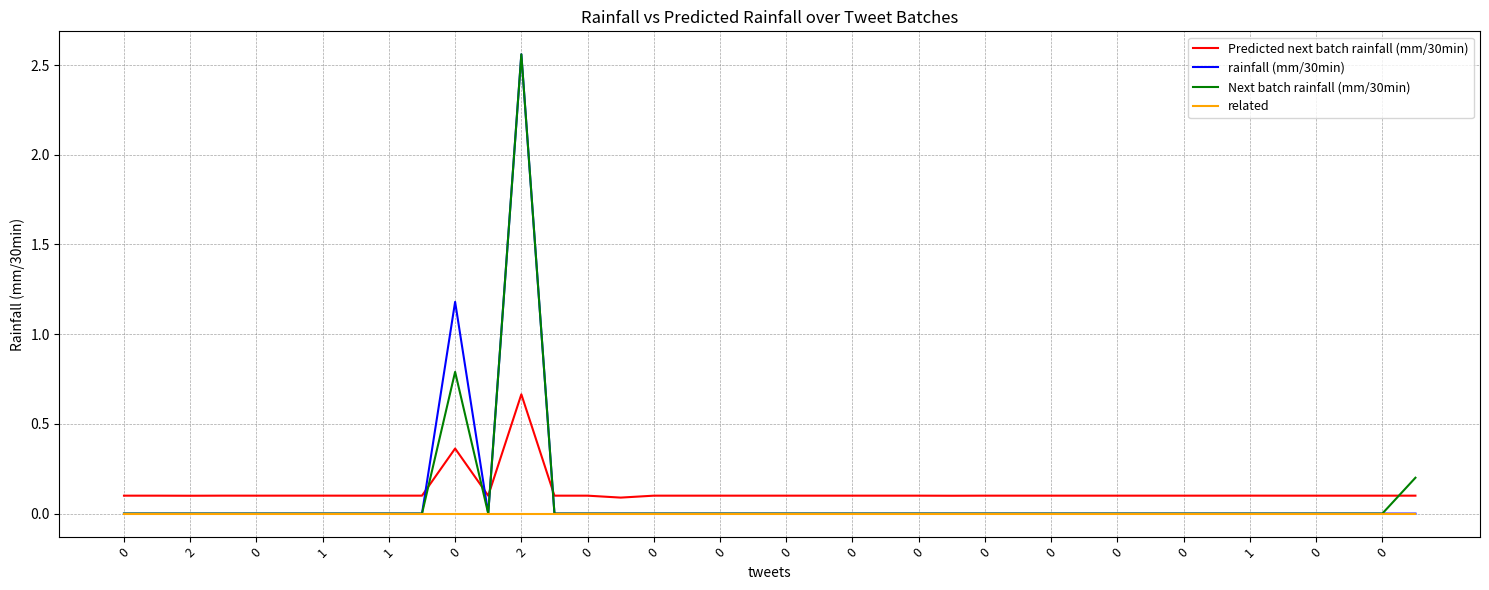

True or false: related and Predicted next batch rainfall (mm/30min) cross at least once.

False